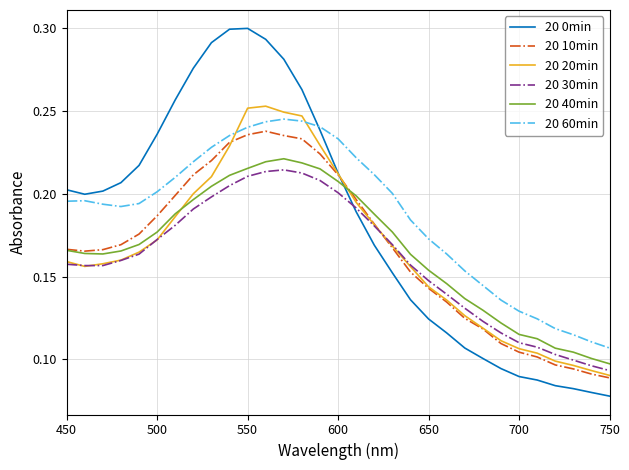

True or false: 20 60min and 20 40min intersect in this chart.

False